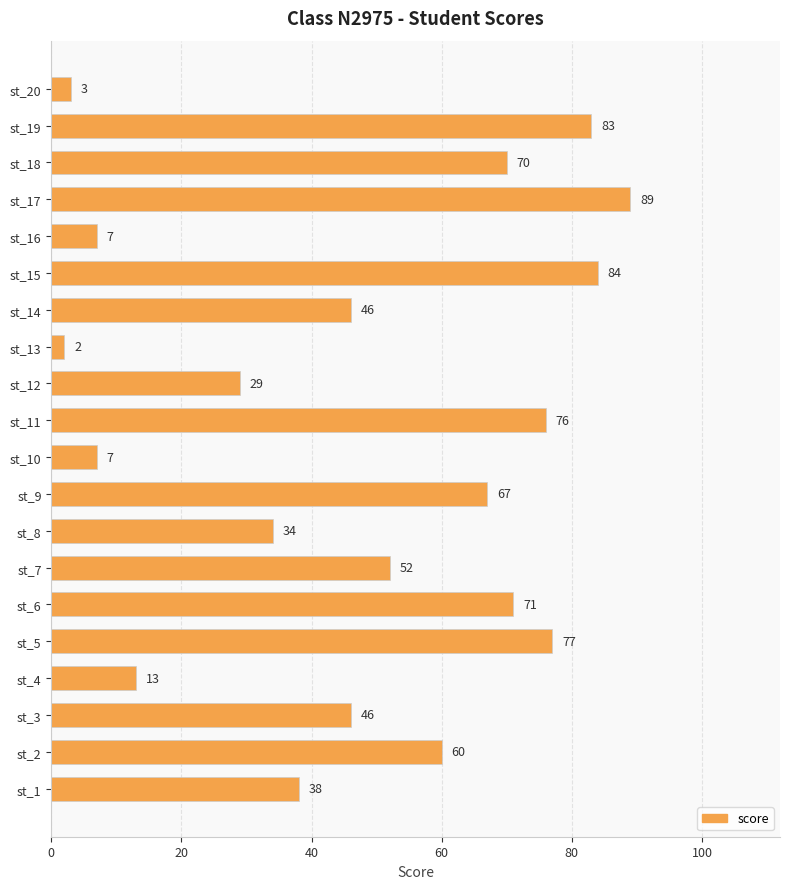

Which category has the highest value across all series?

st_17